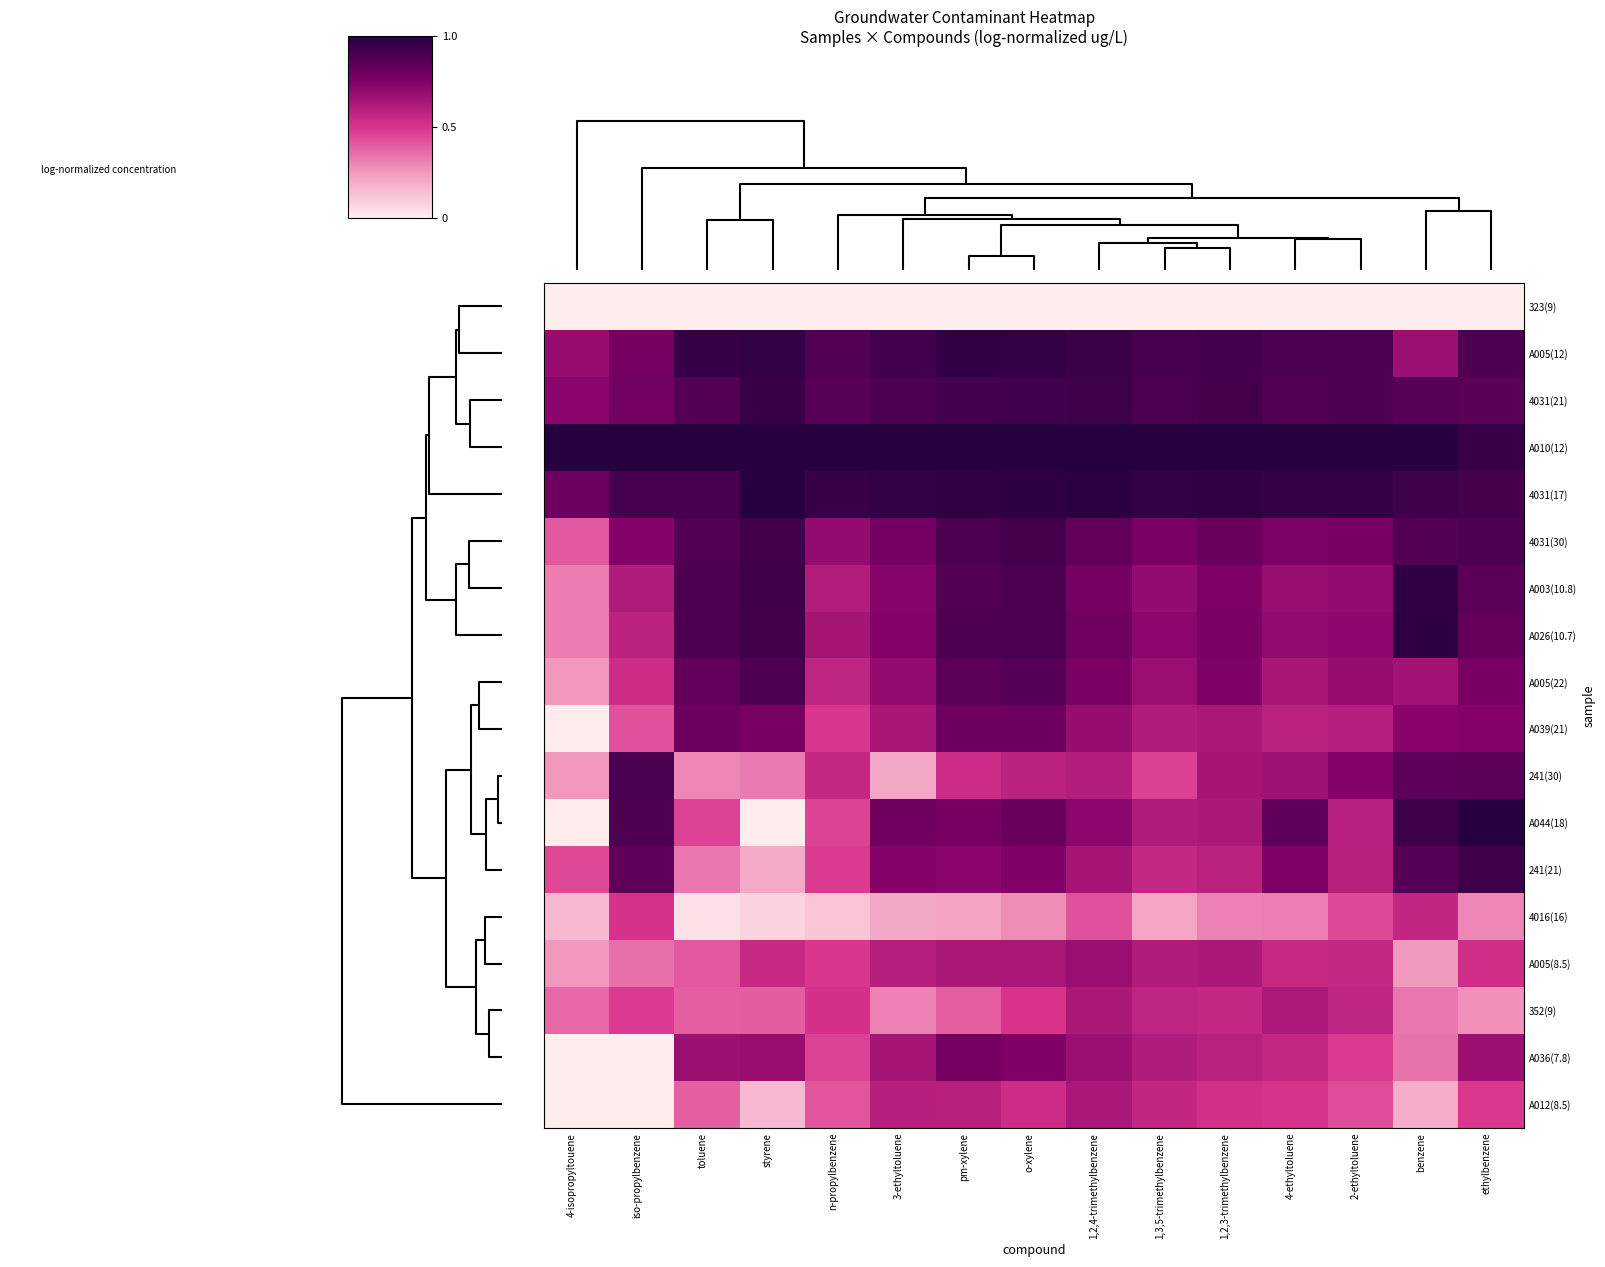

Which series has the largest range (max minus min)?

A044(18)